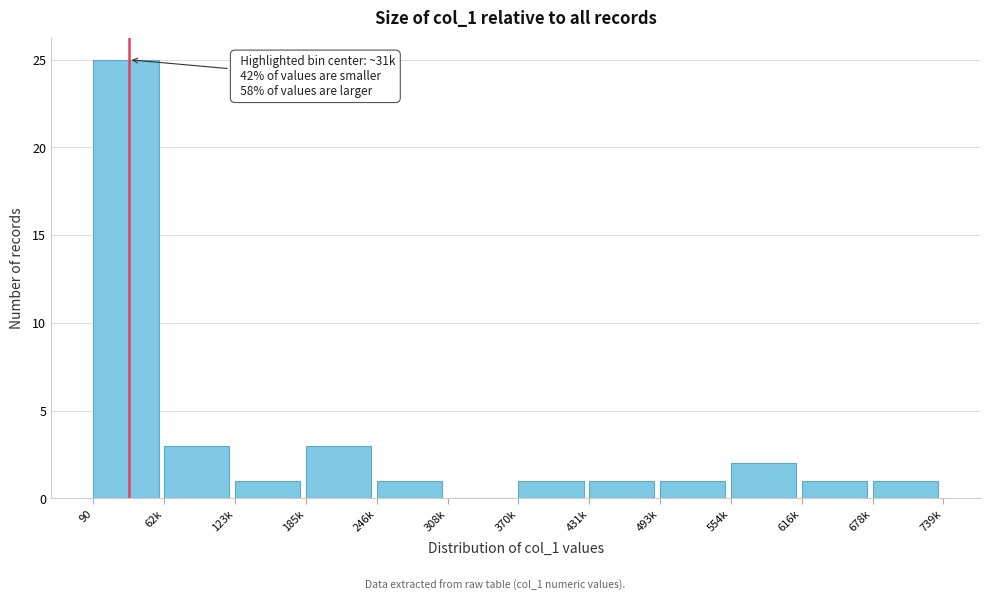

Reading left to right, what are all the values shown in this chart?

90=25	62k=3	123k=1	185k=3	246k=1	308k=0	370k=1	431k=1	493k=1	554k=2	616k=1	678k=1